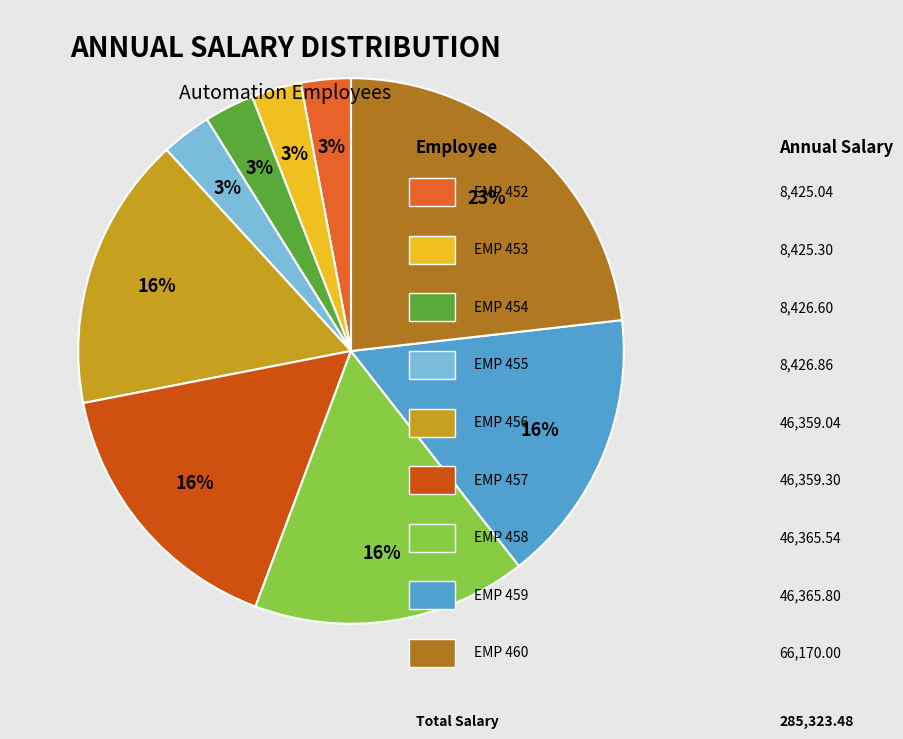

Is there any slice that represents more than half of the pie?

No